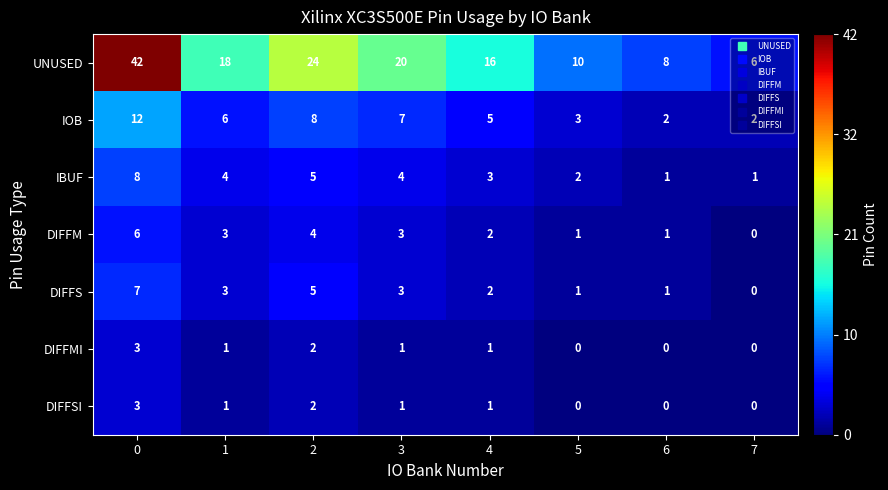

Is it true that IBUF equals 5 at 4?

False